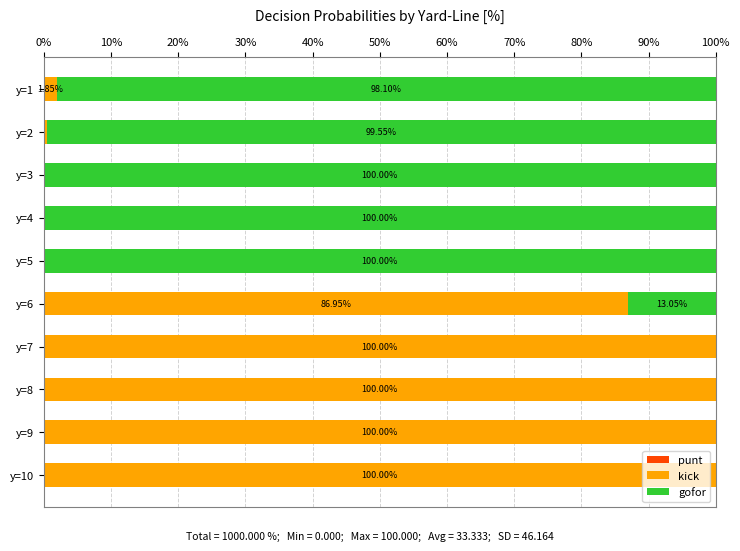

What are all the series names shown in the legend?

punt, kick, gofor